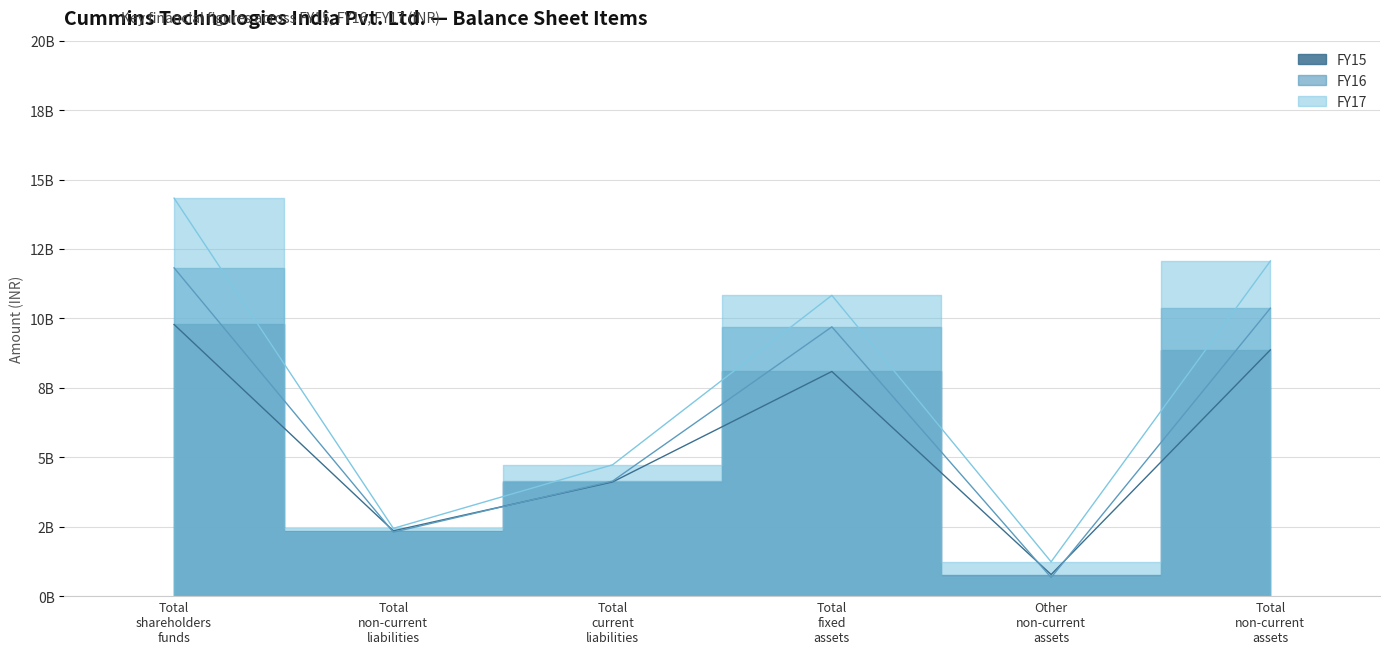

True or false: FY17 and FY15 intersect in this chart.

False